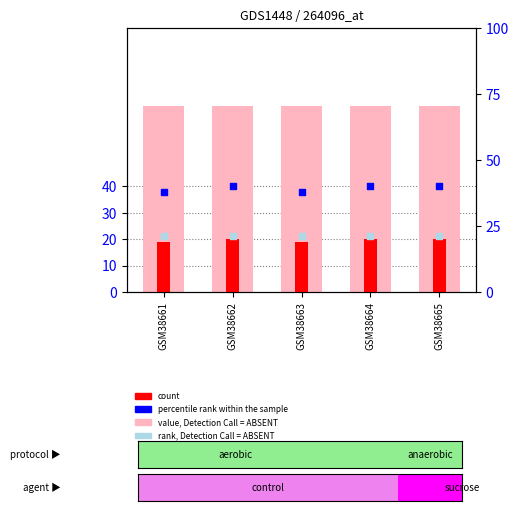

Is the value of value, Detection Call = ABSENT at GSM38665 greater than the value of percentile rank within the sample at GSM38661?

Yes